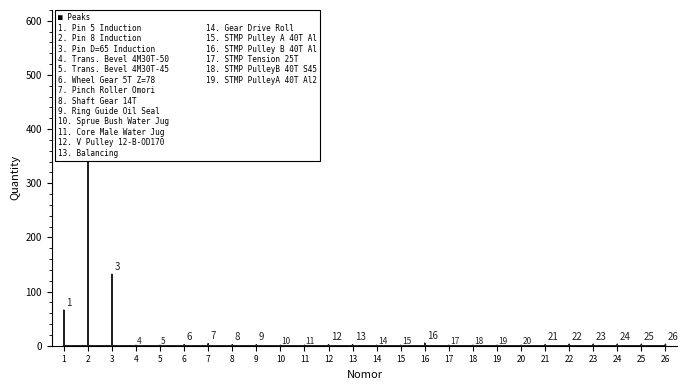

What is the maximum value shown in the chart?

496